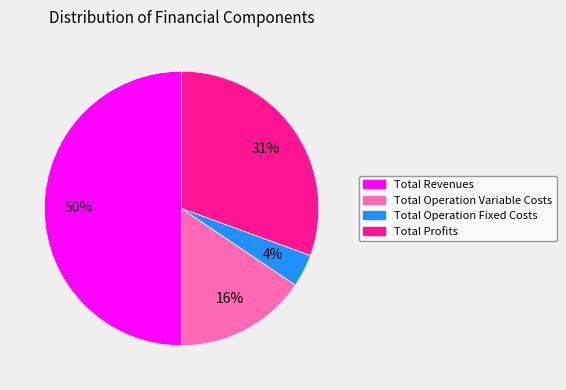

Is it true that Total Operation Variable Costs is 16% of the pie?

True